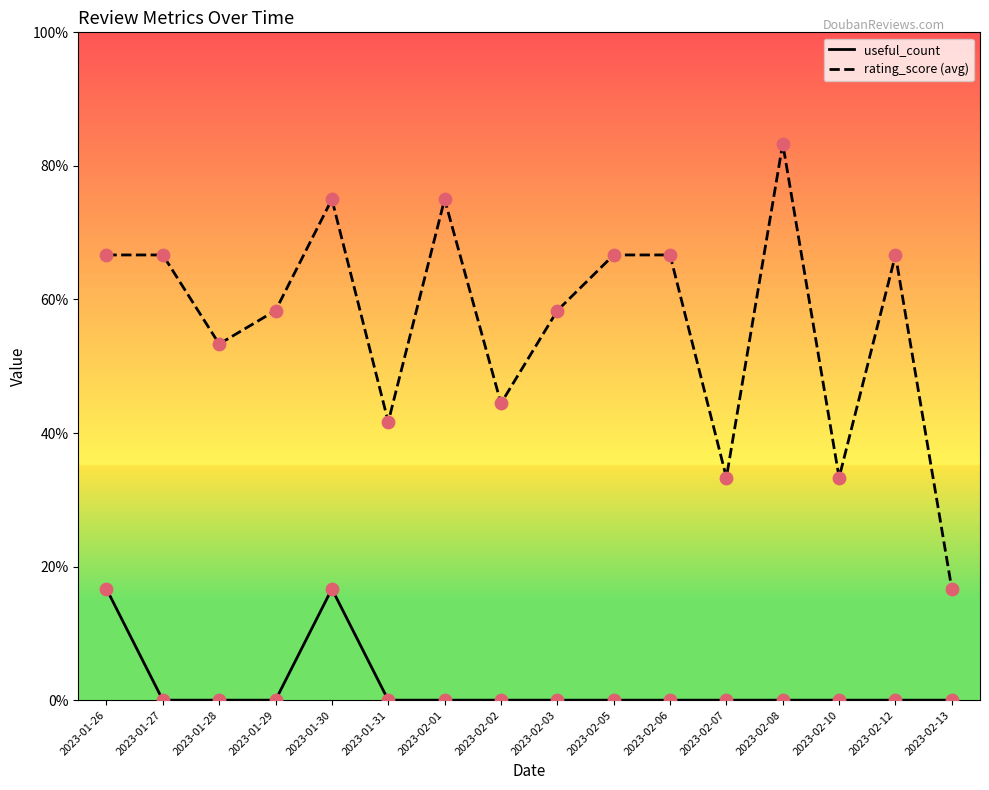

Is the value of rating_score (avg) at 2023-01-29 greater than the value of useful_count at 2023-02-10?

Yes